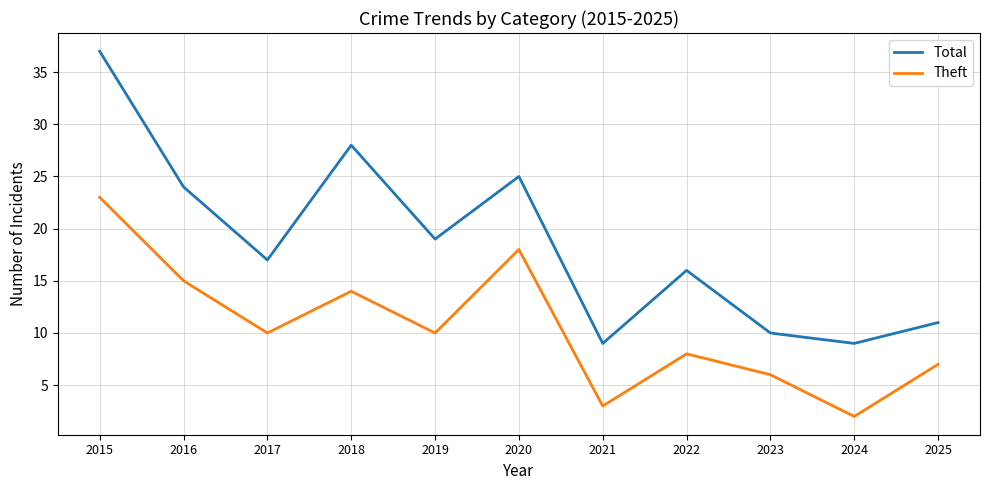

The value of Total at 2021 is 15. True or false?

False